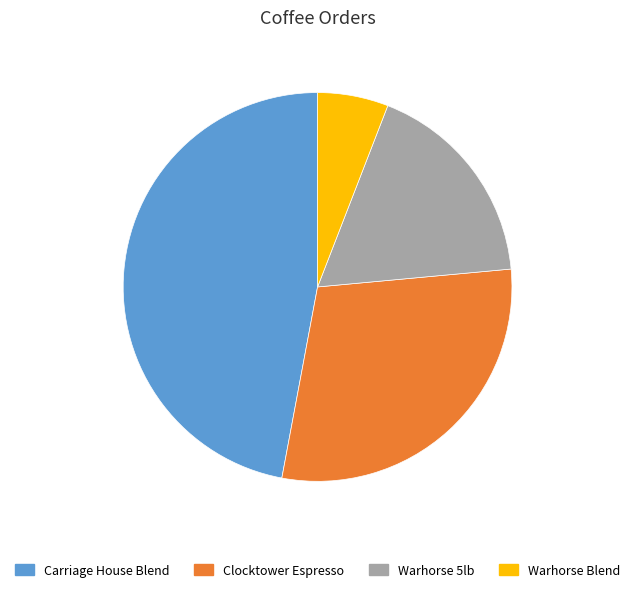

Is the sum of Carriage House Blend and Clocktower Espresso greater than half?

Yes